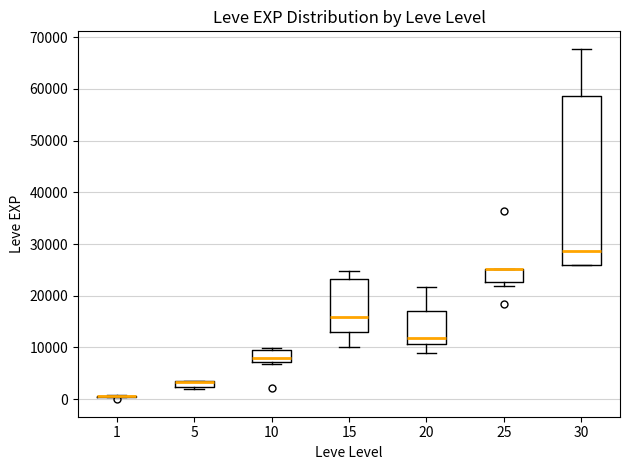

Which box is the tallest, from its lower edge to its upper edge?

30